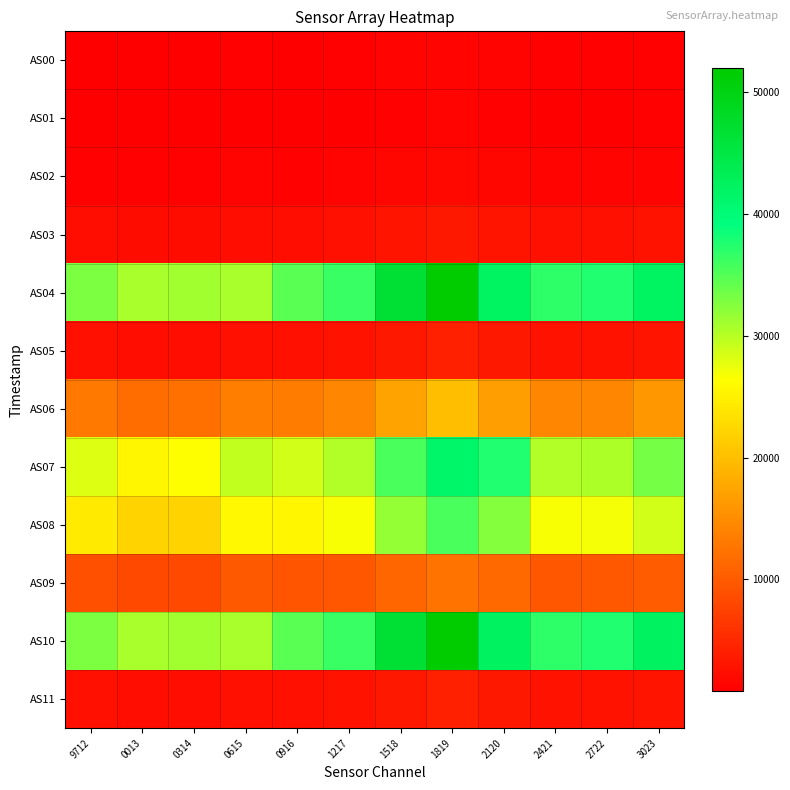

Which series has the largest range (max minus min)?

AS04